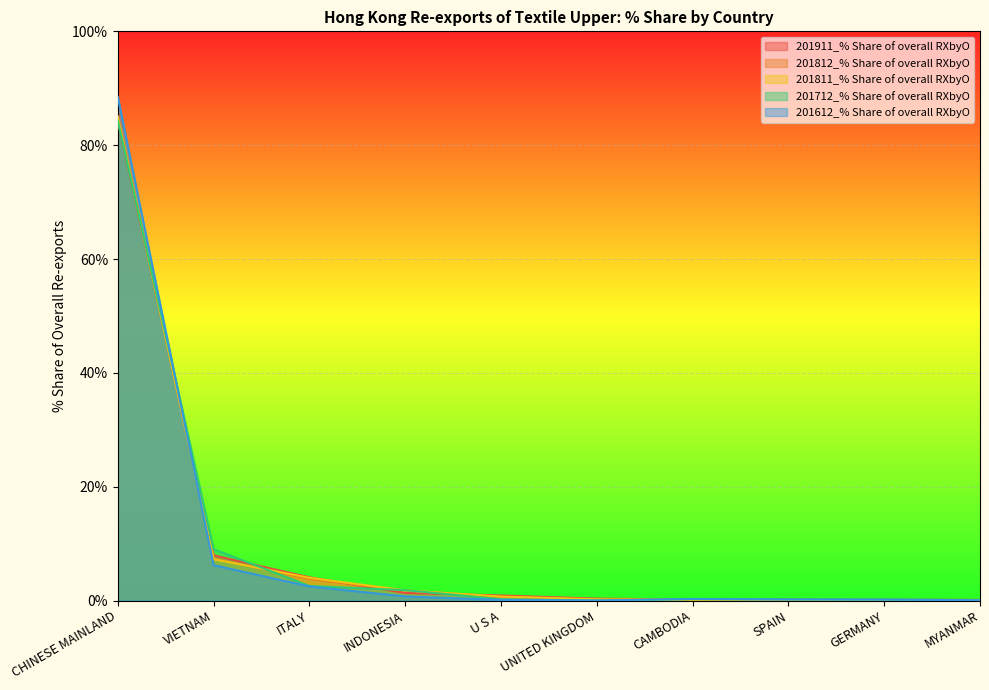

Reading left to right, what are all the values shown in this chart?

201911_% Share of overall RXbyO: CHINESE MAINLAND=84.2	VIETNAM=7.9	ITALY=4.1	INDONESIA=1.3	U S A=0.9	UNITED KINGDOM=0.3	CAMBODIA=0.2	SPAIN=0.2	GERMANY=0.1	MYANMAR=0.1
201812_% Share of overall RXbyO: CHINESE MAINLAND=85.1	VIETNAM=7.4	ITALY=3.8	INDONESIA=1.8	U S A=0.7	UNITED KINGDOM=0.2	CAMBODIA=0.1	SPAIN=0.1	GERMANY=0.0	MYANMAR=0.1
201811_% Share of overall RXbyO: CHINESE MAINLAND=84.9	VIETNAM=7.3	ITALY=4.0	INDONESIA=1.8	U S A=0.7	UNITED KINGDOM=0.2	CAMBODIA=0.1	SPAIN=0.1	GERMANY=0.0	MYANMAR=0.1
201712_% Share of overall RXbyO: CHINESE MAINLAND=84.3	VIETNAM=9.0	ITALY=2.6	INDONESIA=1.8	U S A=0.2	UNITED KINGDOM=0.0	CAMBODIA=0.2	SPAIN=0.2	GERMANY=0.2	MYANMAR=0.1
201612_% Share of overall RXbyO: CHINESE MAINLAND=88.5	VIETNAM=6.2	ITALY=2.5	INDONESIA=0.7	U S A=0.1	UNITED KINGDOM=0.0	CAMBODIA=0.3	SPAIN=0.2	GERMANY=0.2	MYANMAR=0.1